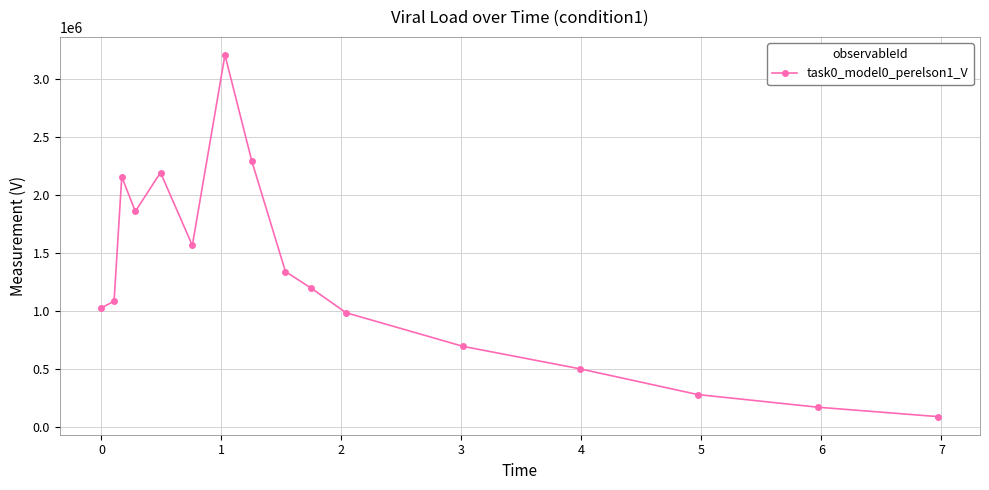

What is the smallest value displayed?

91618.2